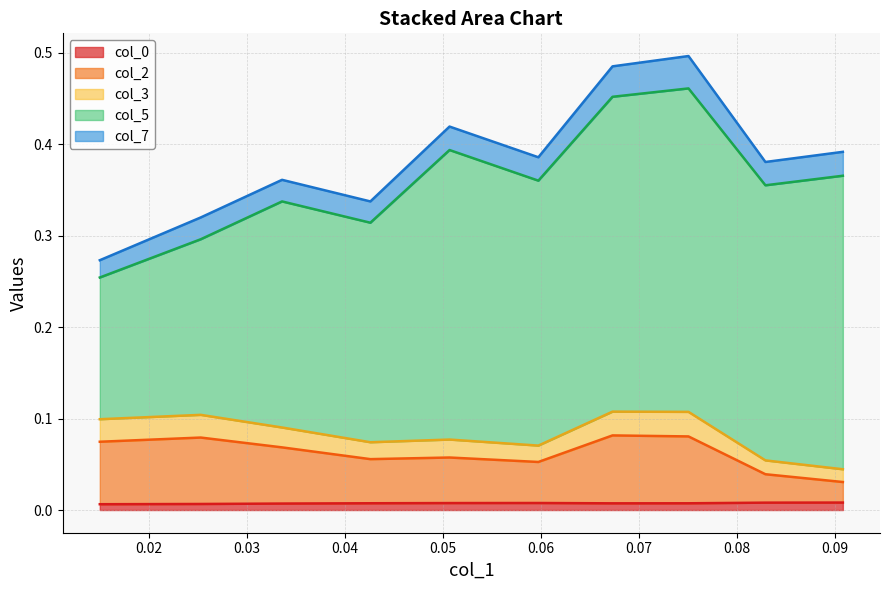

True or false: col_3 and col_2 intersect in this chart.

False